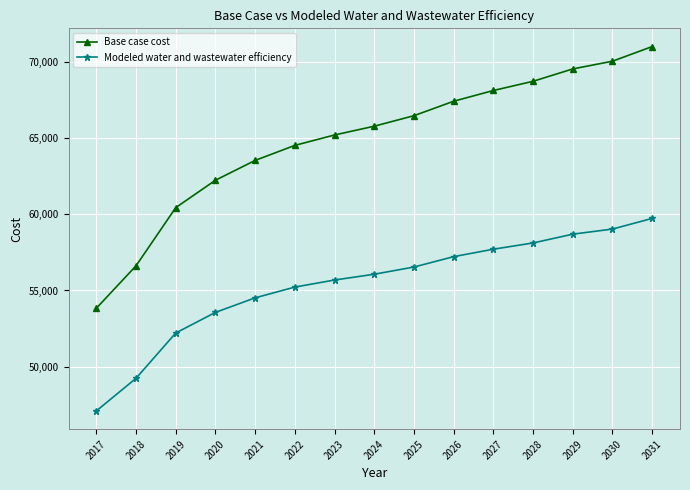

What is the smallest value displayed?

47076.0